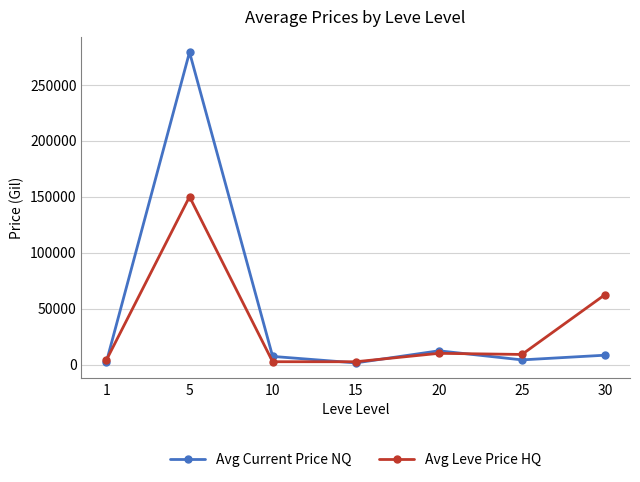

What are all the series names shown in the legend?

Avg Current Price NQ, Avg Leve Price HQ